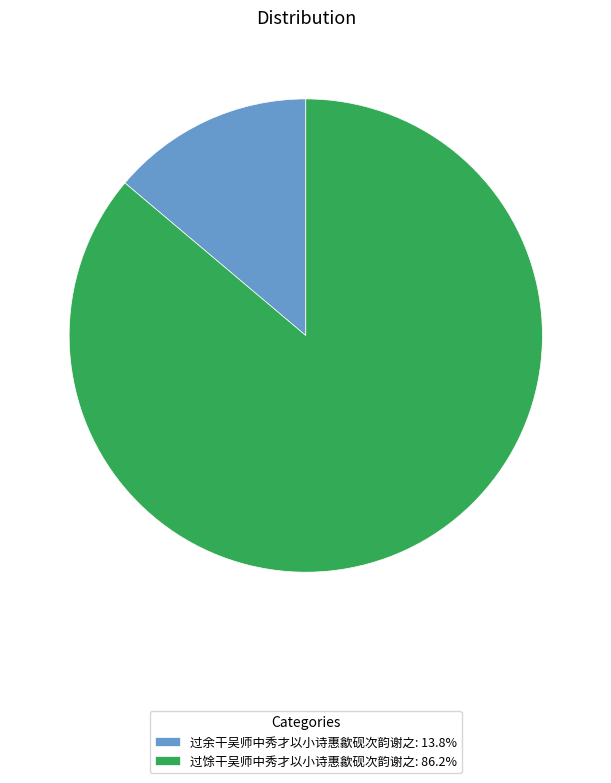

Which slice is the smallest?

过余干吴师中秀才以小诗惠歙砚次韵谢之